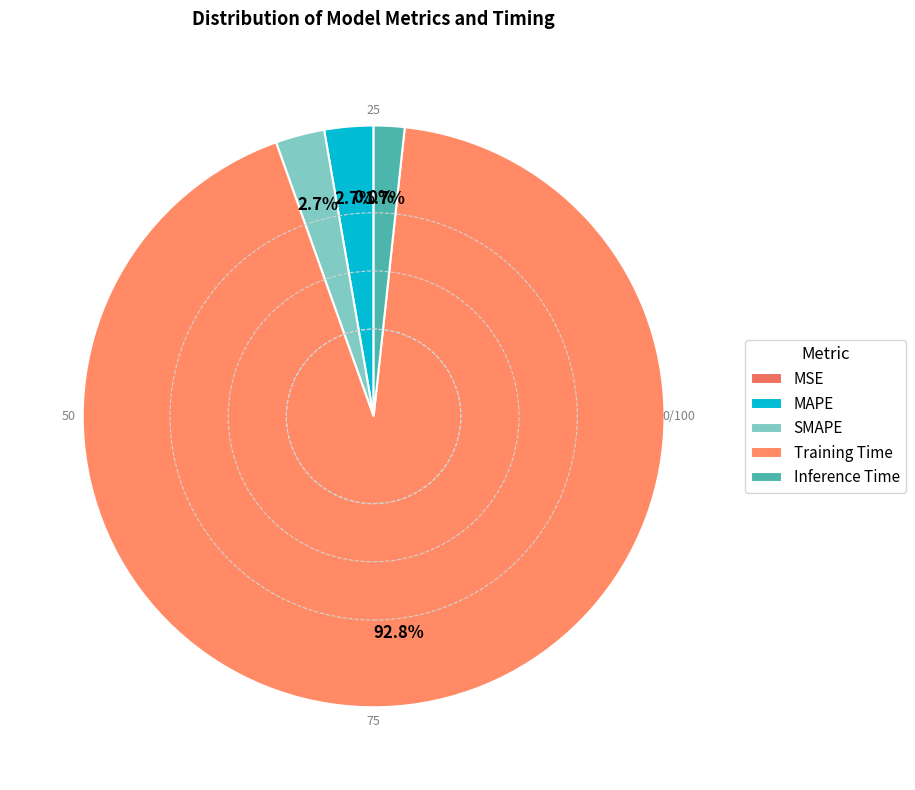

What is the total percentage of SMAPE and Inference Time?

4.4%